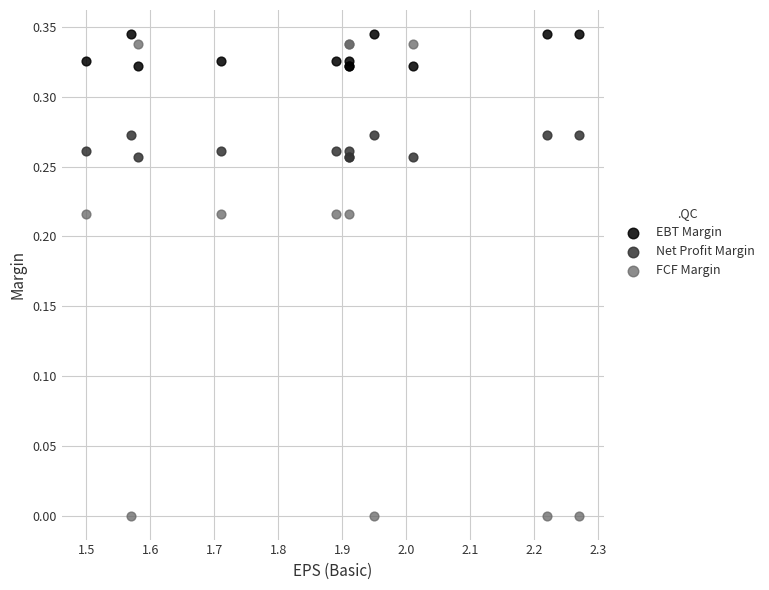

Which series contains the lowest Y value?

FCF Margin